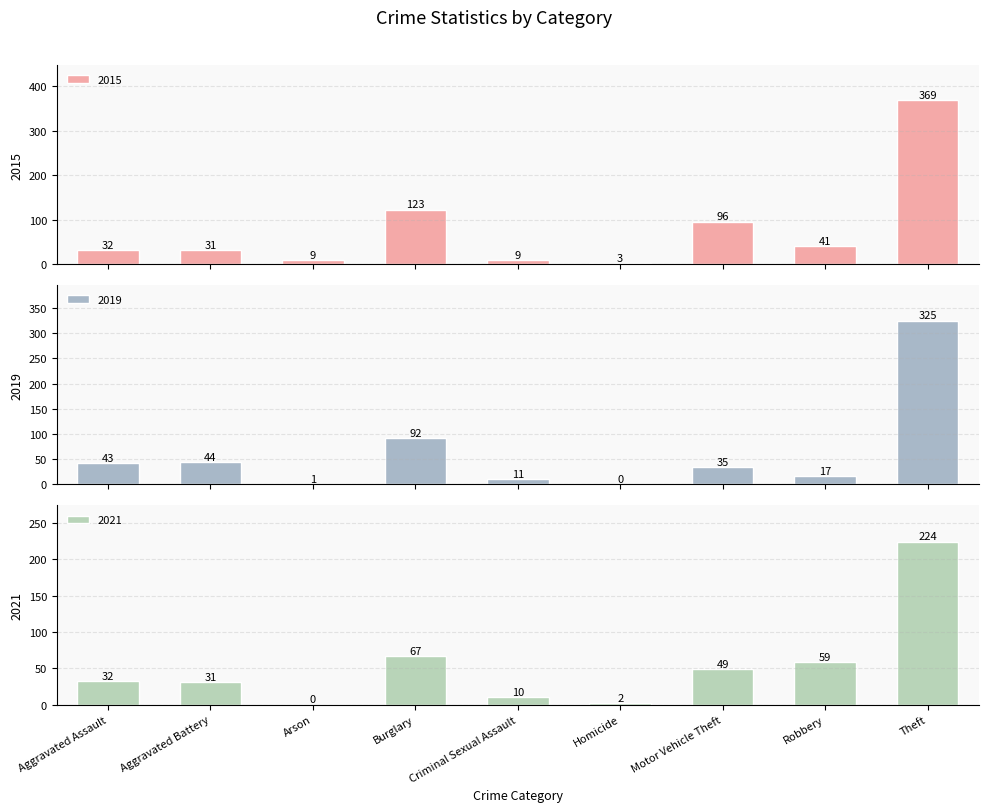

Which label corresponds to the largest value in the chart?

Theft